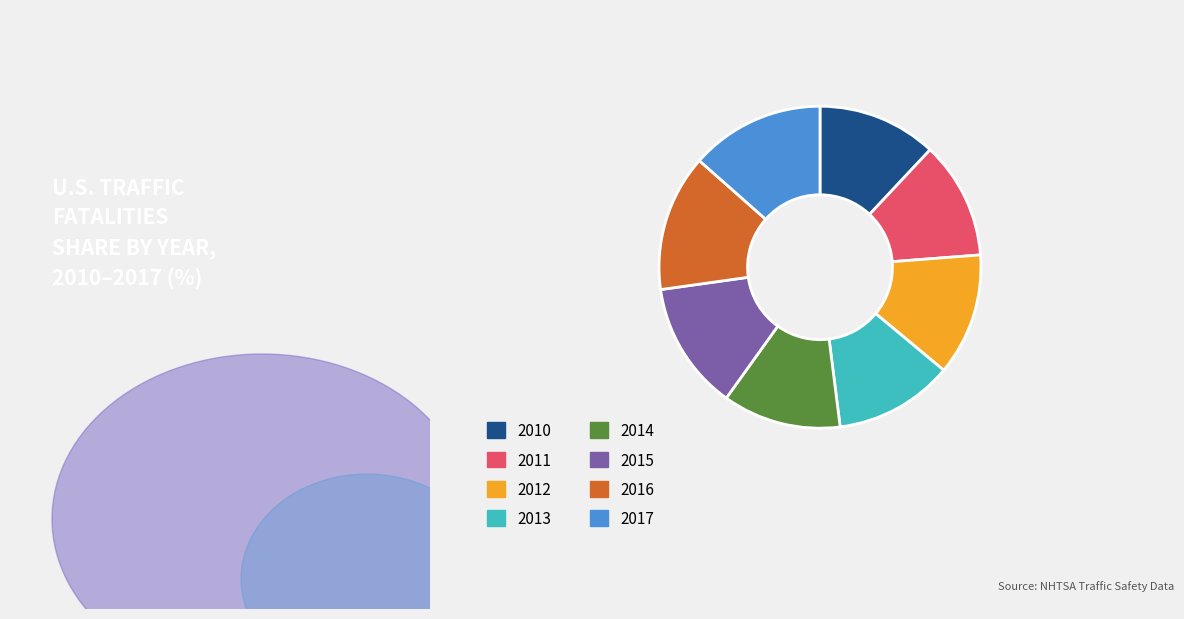

Does 2015 account for over 50% of the chart?

No